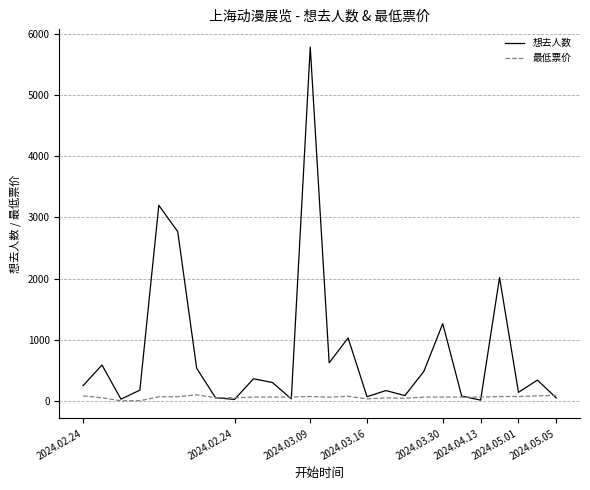

Which series has the largest total across all categories?

想去人数